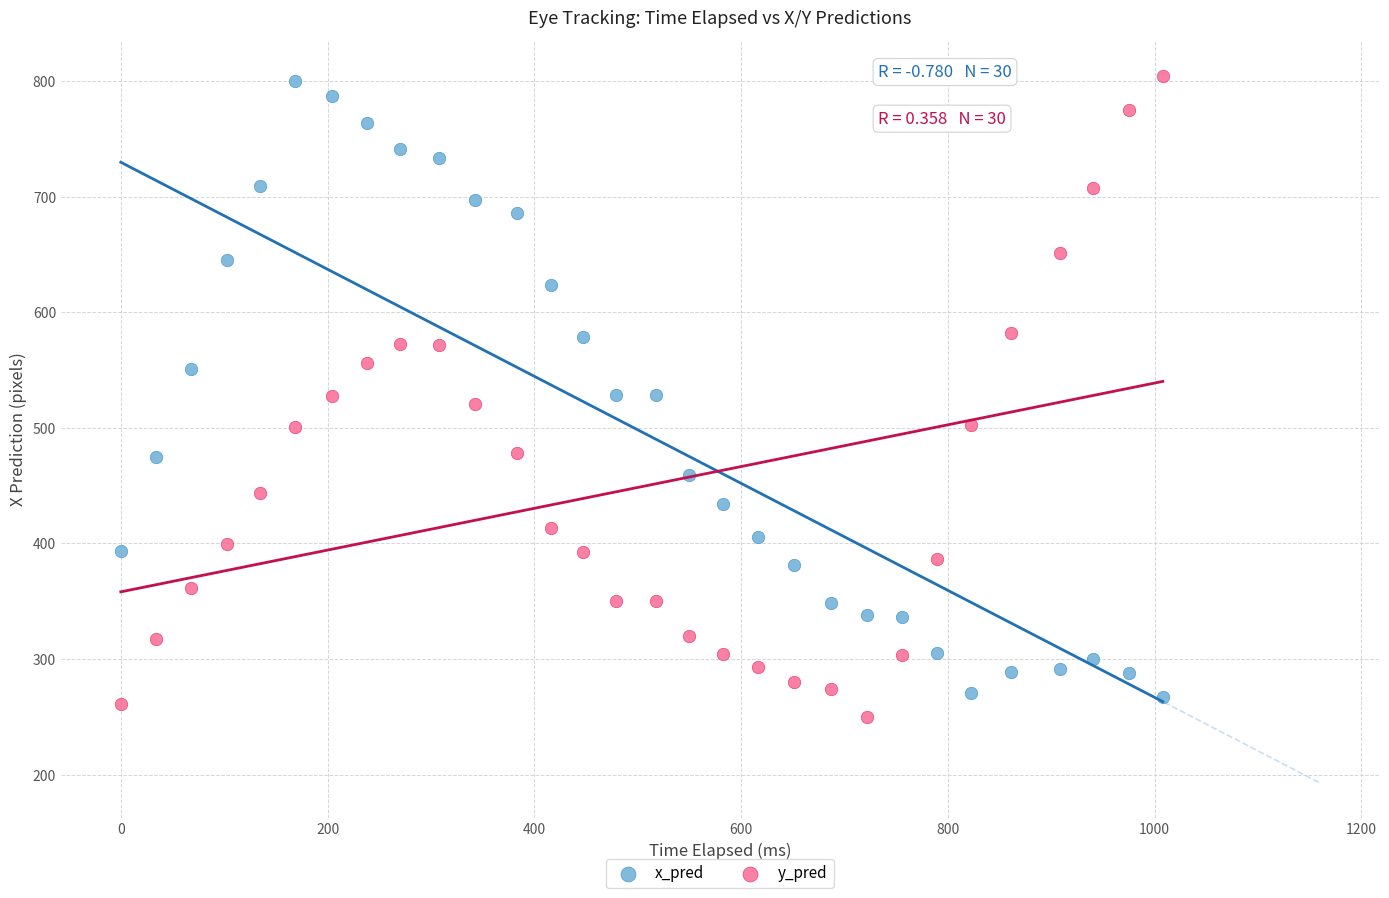

What is the X range (max minus min) for the scatter plot?

1007.9